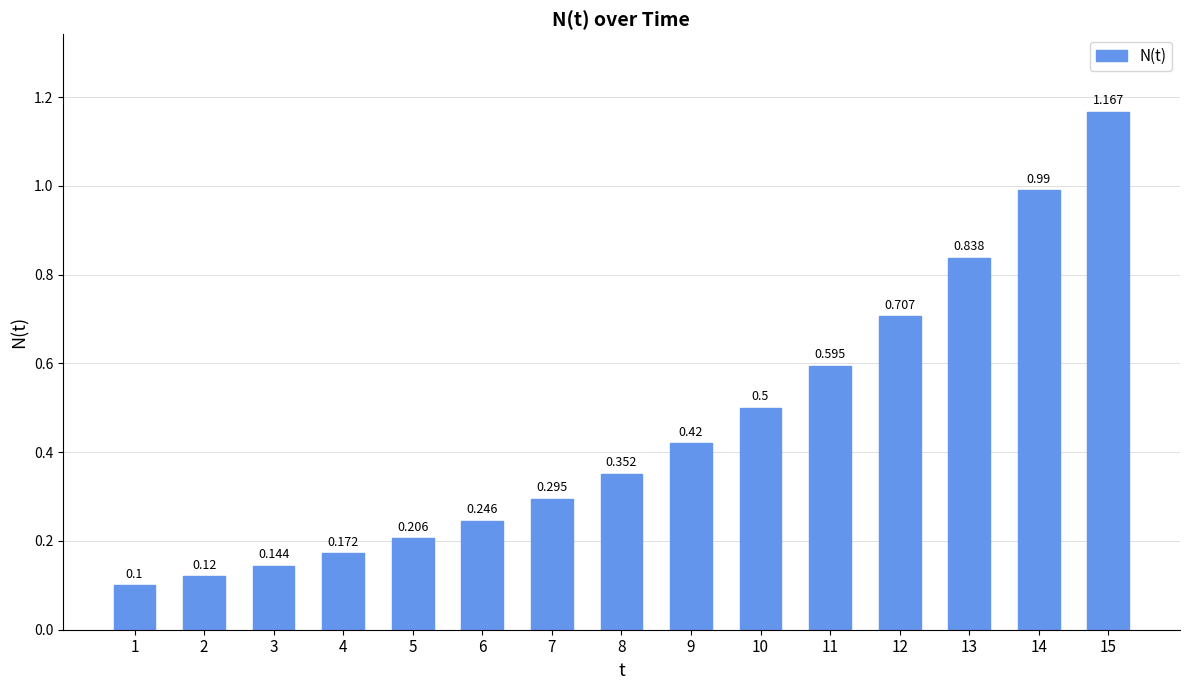

At which category does the chart reach its peak across all series?

15